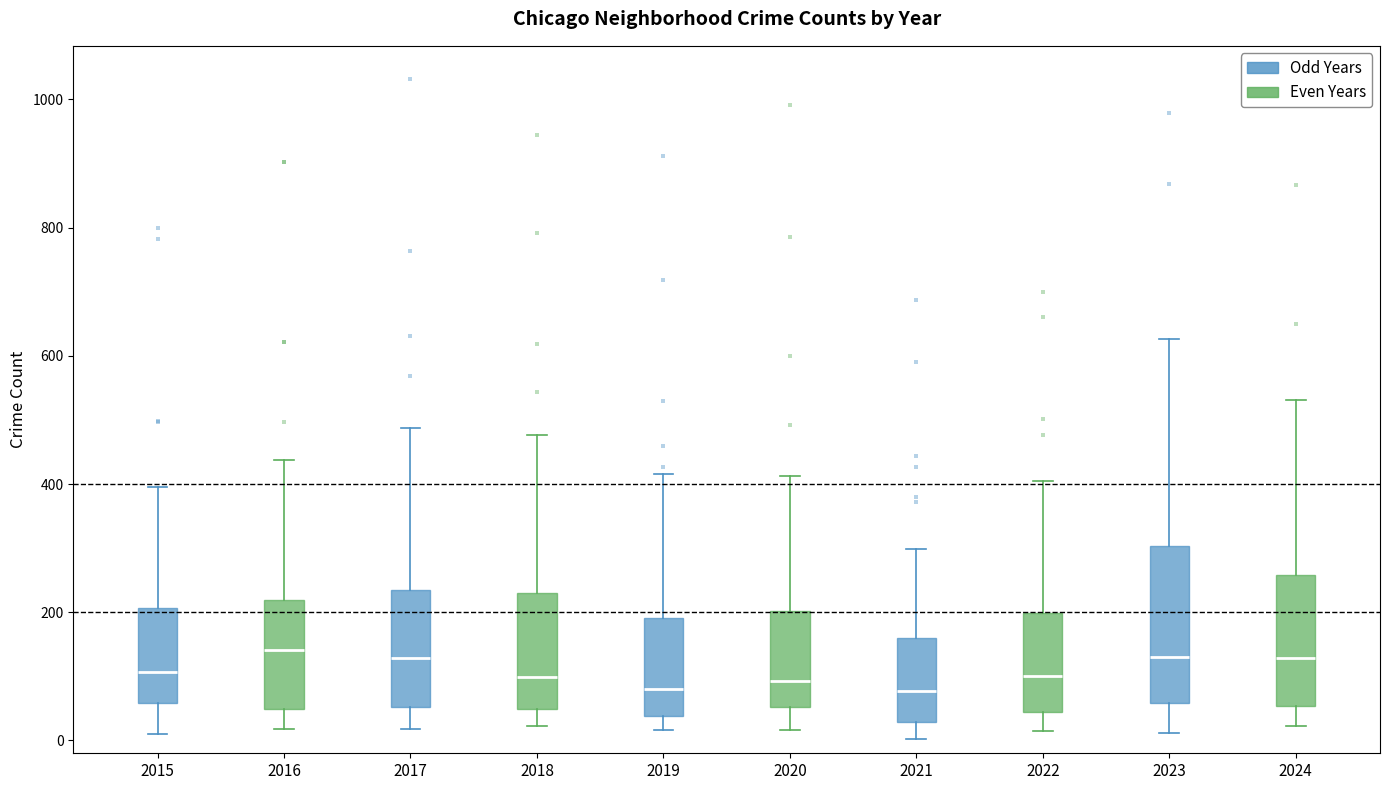

Where does the median line of the box at x = 2021 sit on the y-axis? The values are not printed on the chart, so give them approximately, as read against the axis.

80